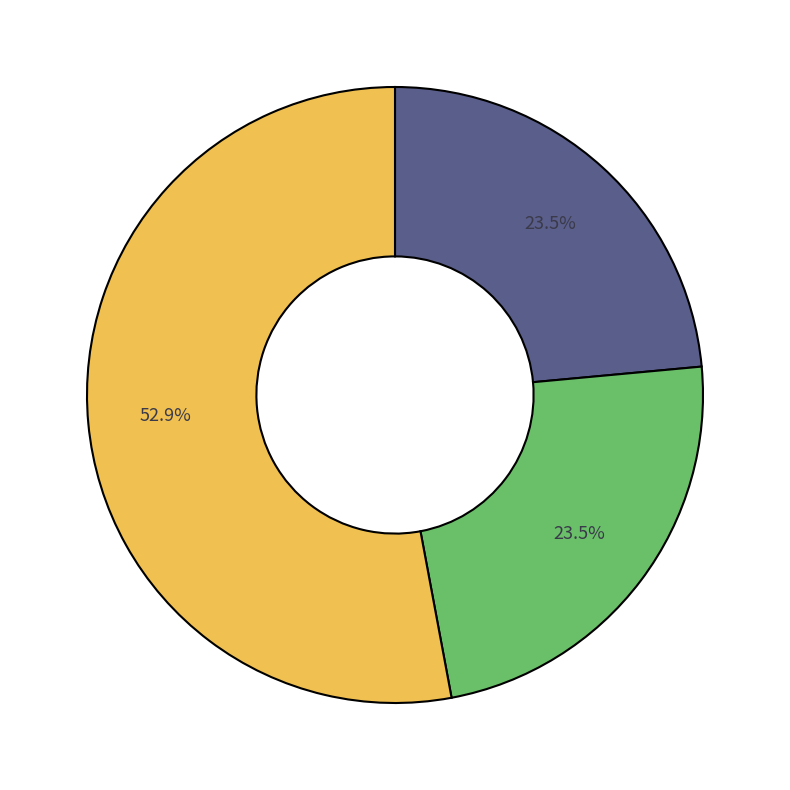

Is there any slice that represents more than half of the pie?

Yes